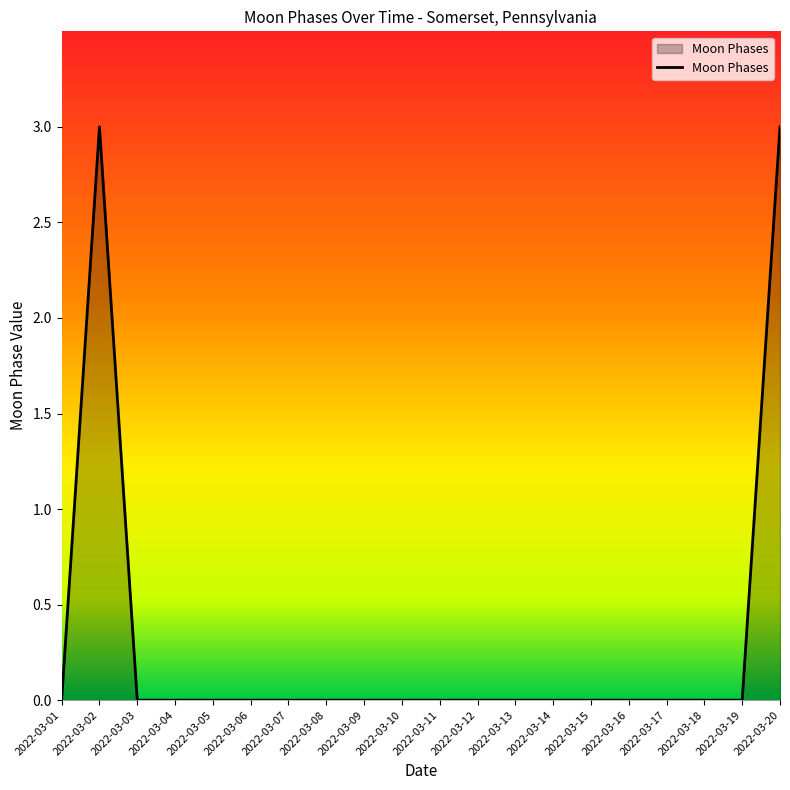

How many lines are shown in the chart?

1